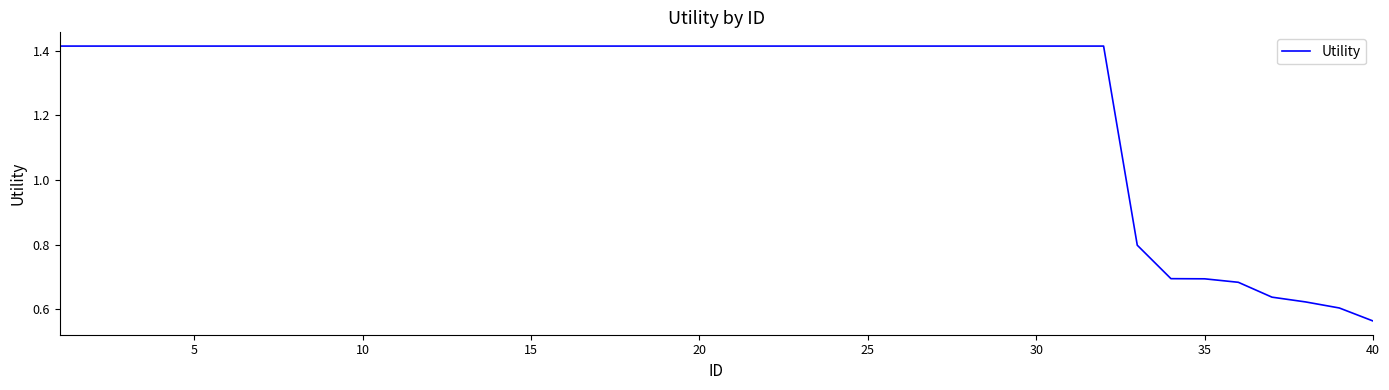

Which label corresponds to the smallest value in the chart?

40